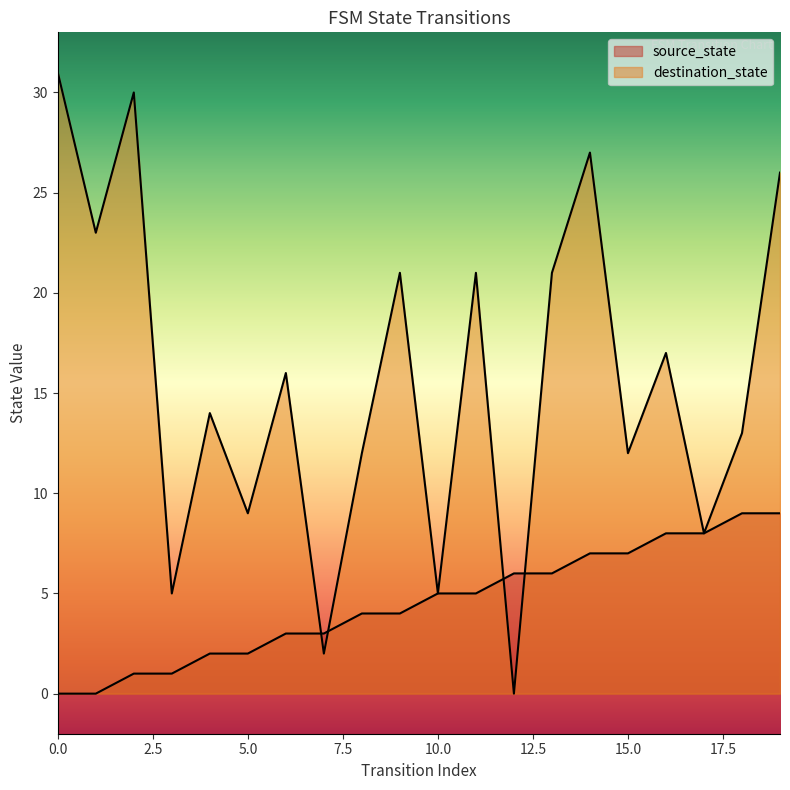

What is the highest value of the source_state series?

9